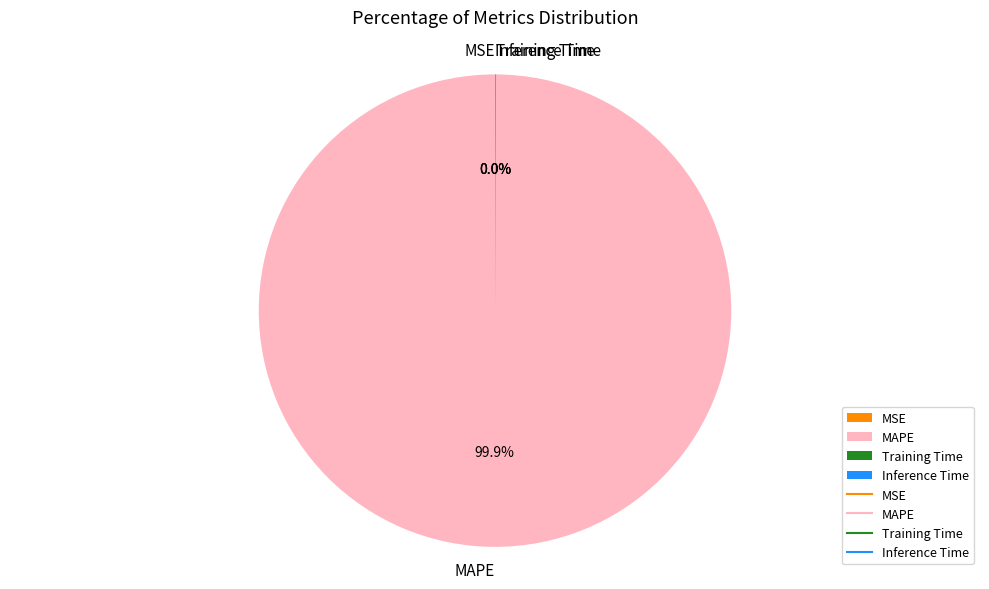

To the nearest percent, what percentage of the pie is MAPE?

100%